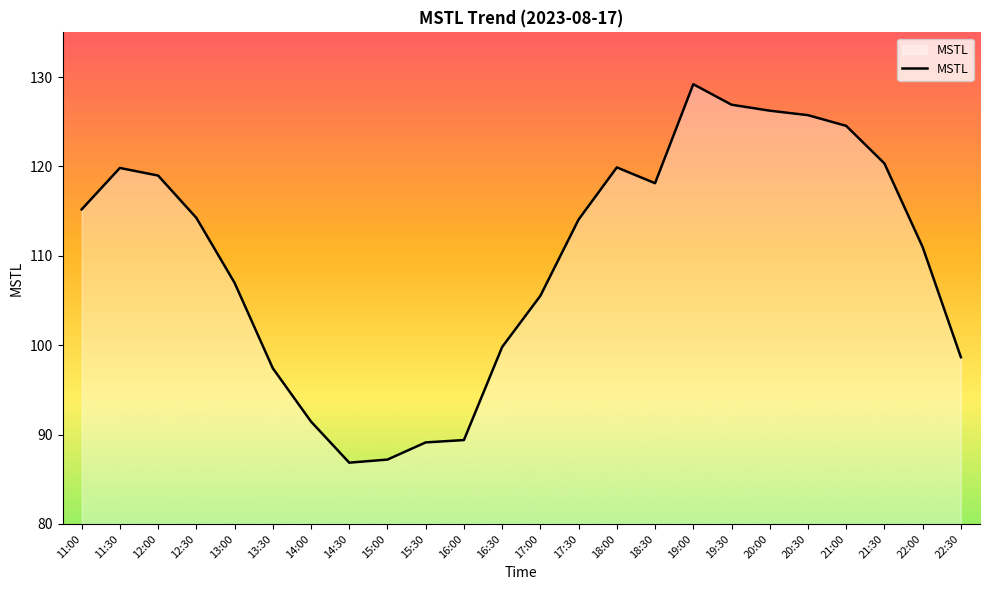

What position from the right is 15:00?

16